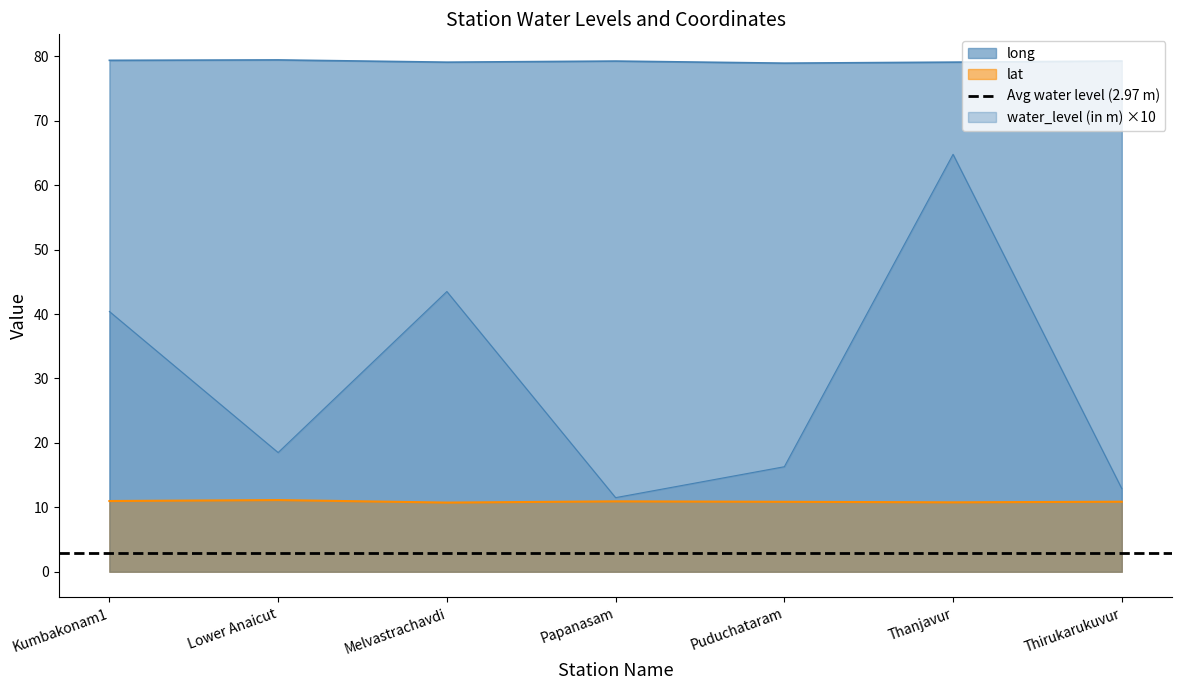

What is the label of the 6th point from the right?

Lower Anaicut